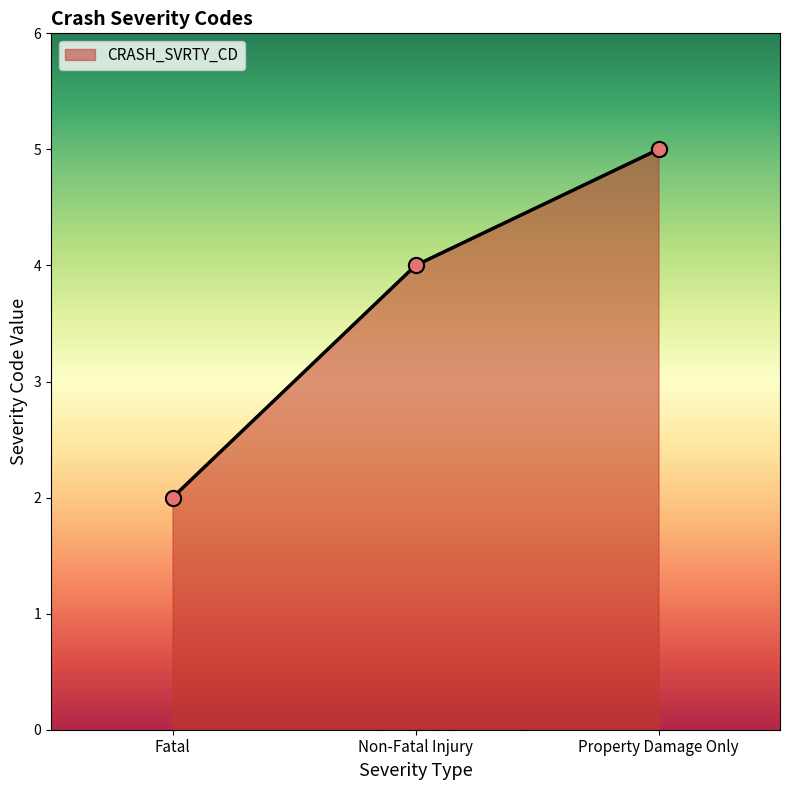

What is the change in value from Fatal to Property Damage Only?

+3